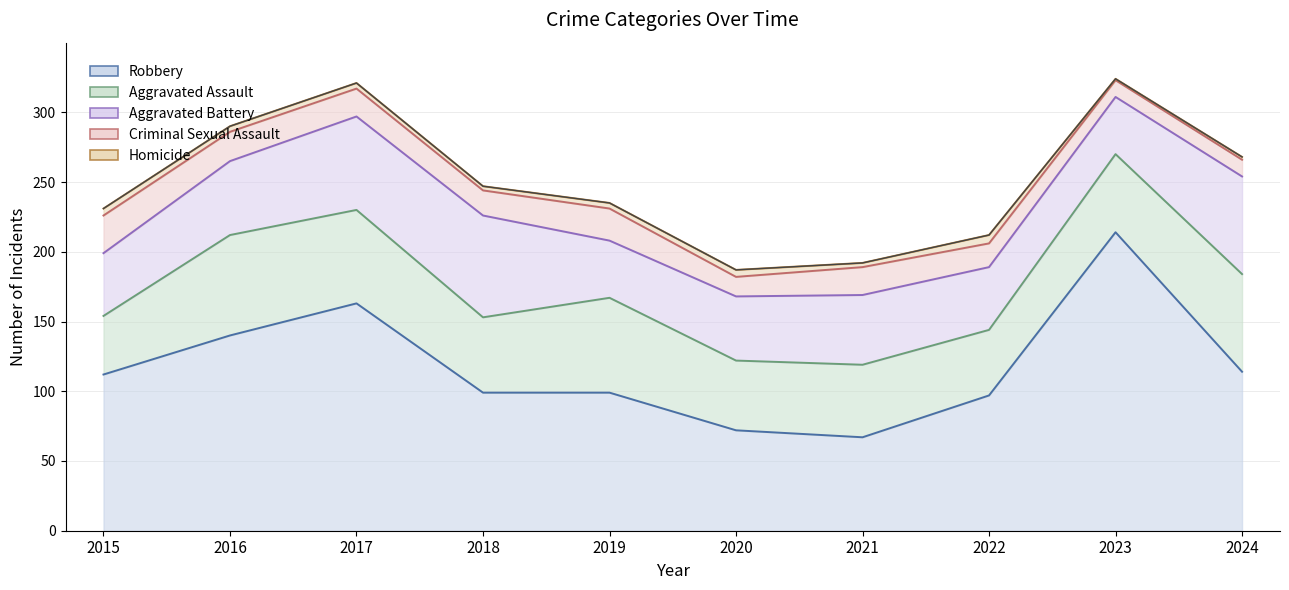

At which label is Robbery closest to 140?

2016